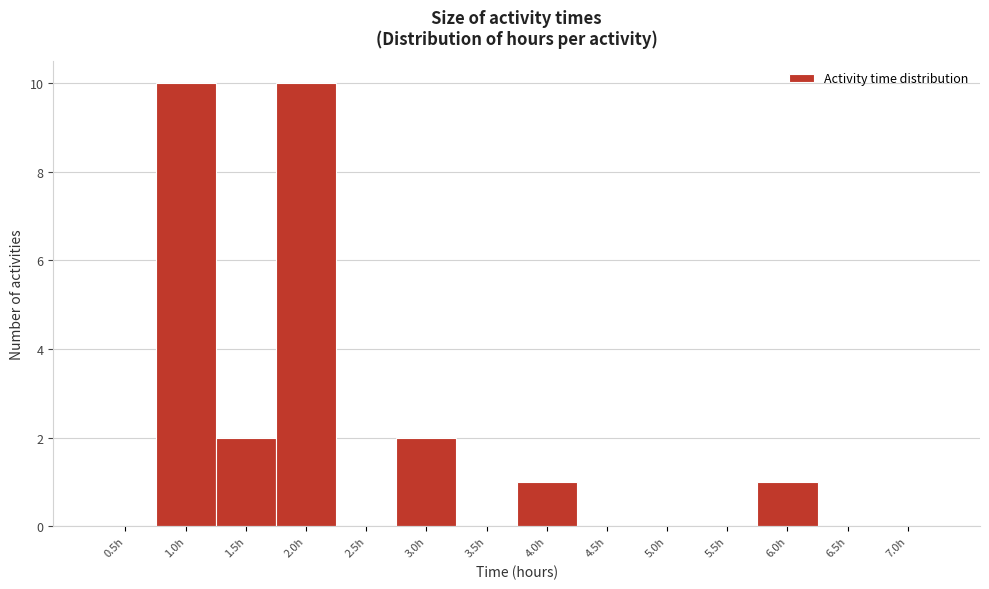

Reading left to right, list all the values displayed in this chart.

0.5h=0	1.0h=10	1.5h=2	2.0h=10	2.5h=0	3.0h=2	3.5h=0	4.0h=1	4.5h=0	5.0h=0	5.5h=0	6.0h=1	6.5h=0	7.0h=0